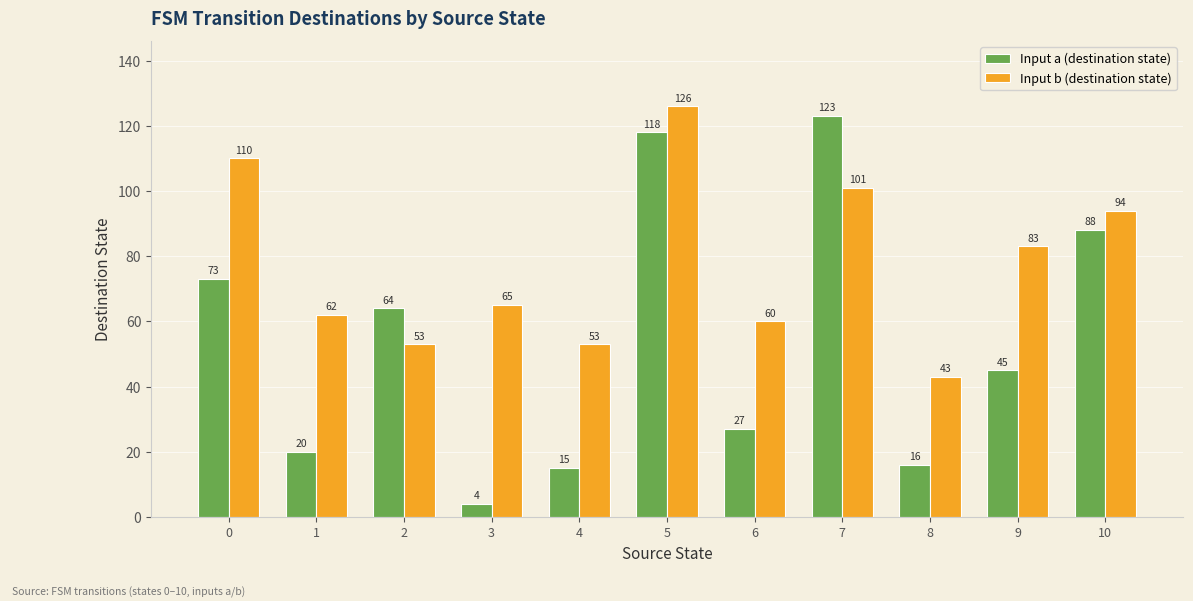

Is the value of Input b (destination state) at 10 greater than the value of Input a (destination state) at 4?

Yes